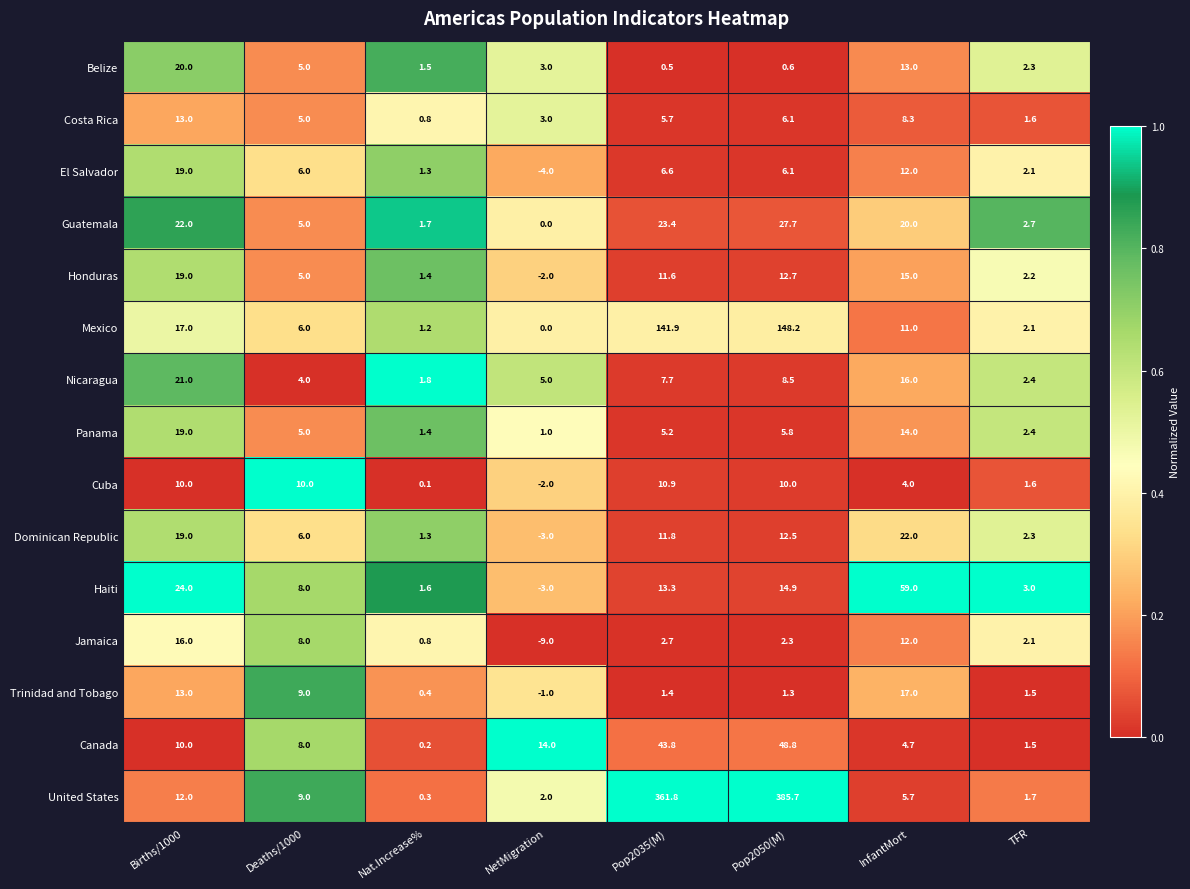

List the labels in order of Haiti value, smallest first.

NetMigration, Nat.Increase%, TFR, Deaths/1000, Pop2035(M), Pop2050(M), Births/1000, InfantMort